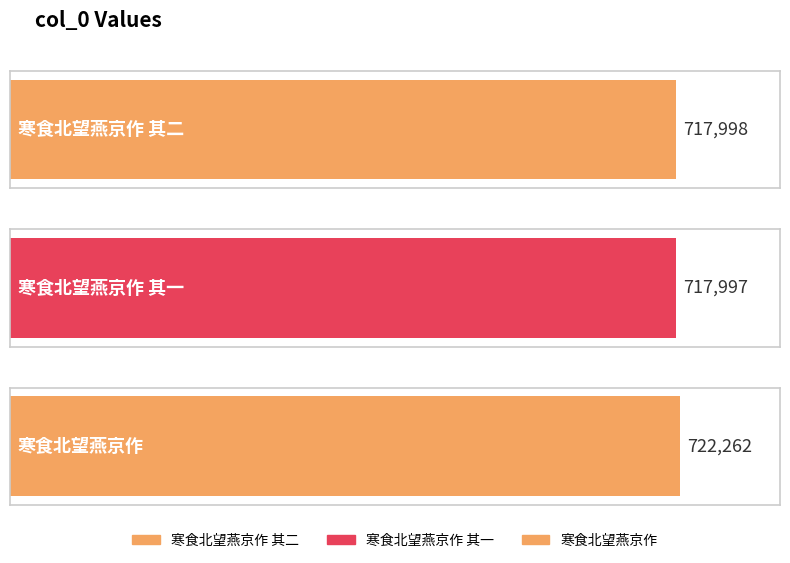

Reading left to right, extract all data points from this chart.

寒食北望燕京作 其二=717998	寒食北望燕京作 其一=717997	寒食北望燕京作=722262